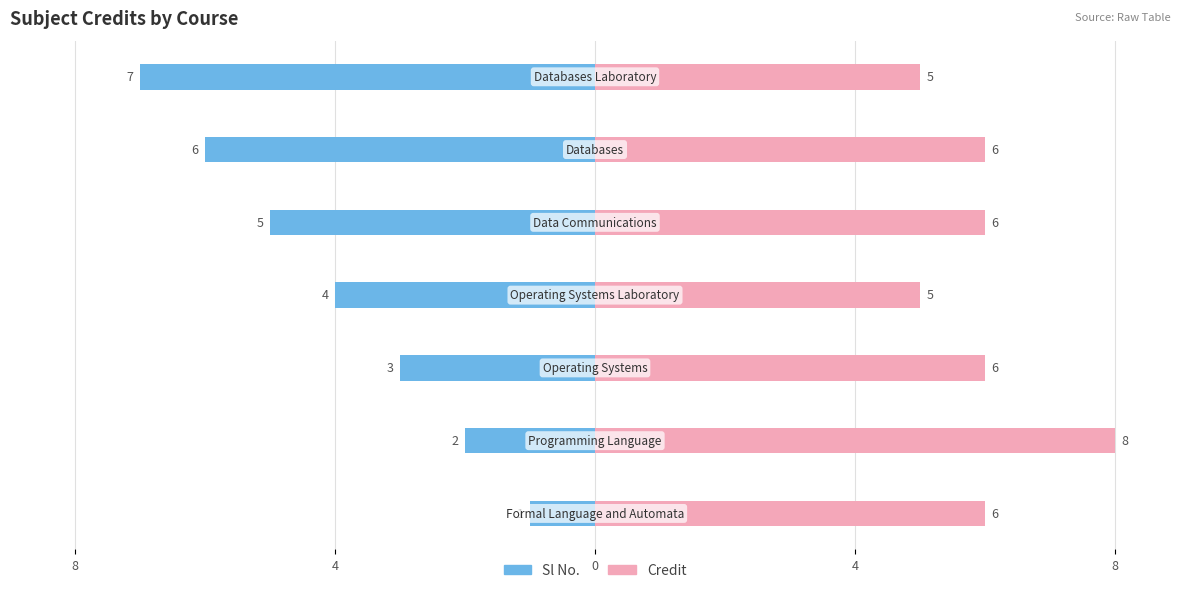

How many values in the Sl No. series are below -4?

3